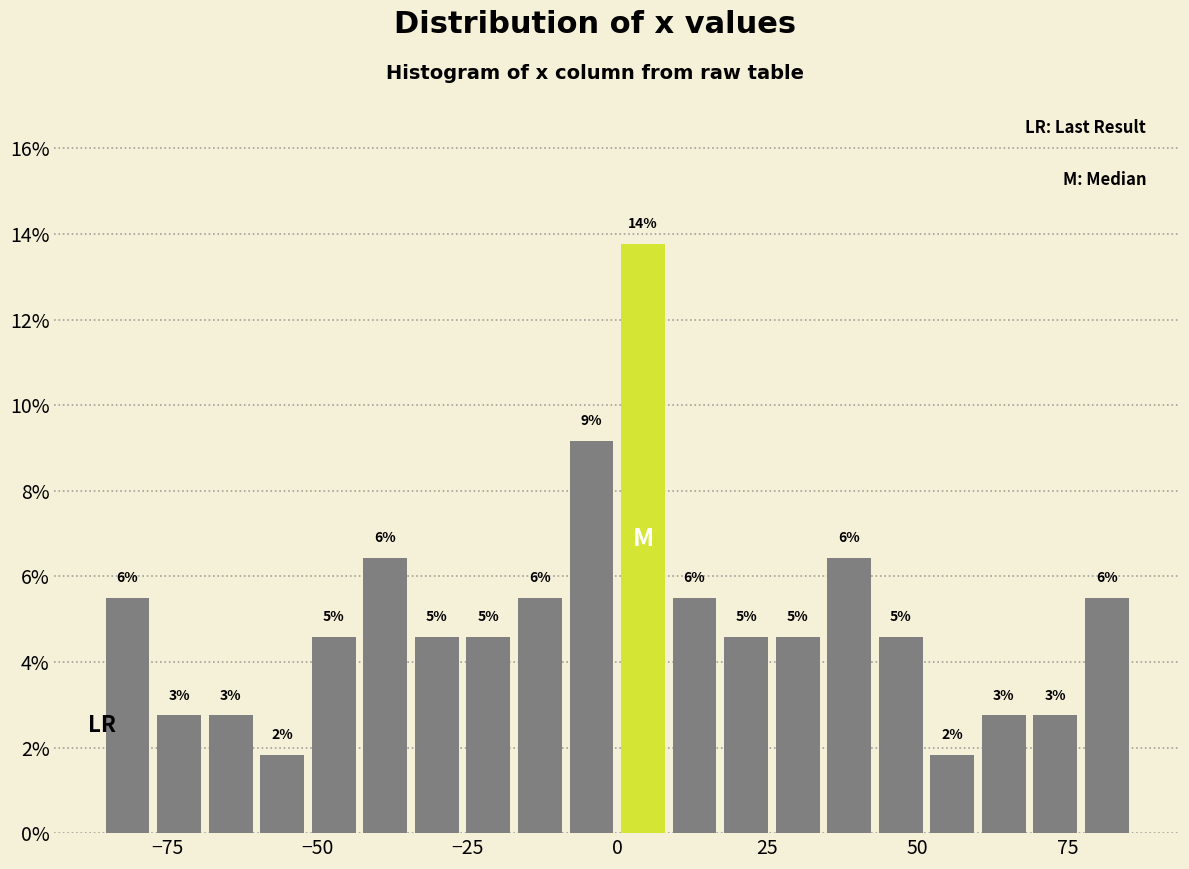

Read against the x-axis, roughly where is the centre of the tallest bar?

5